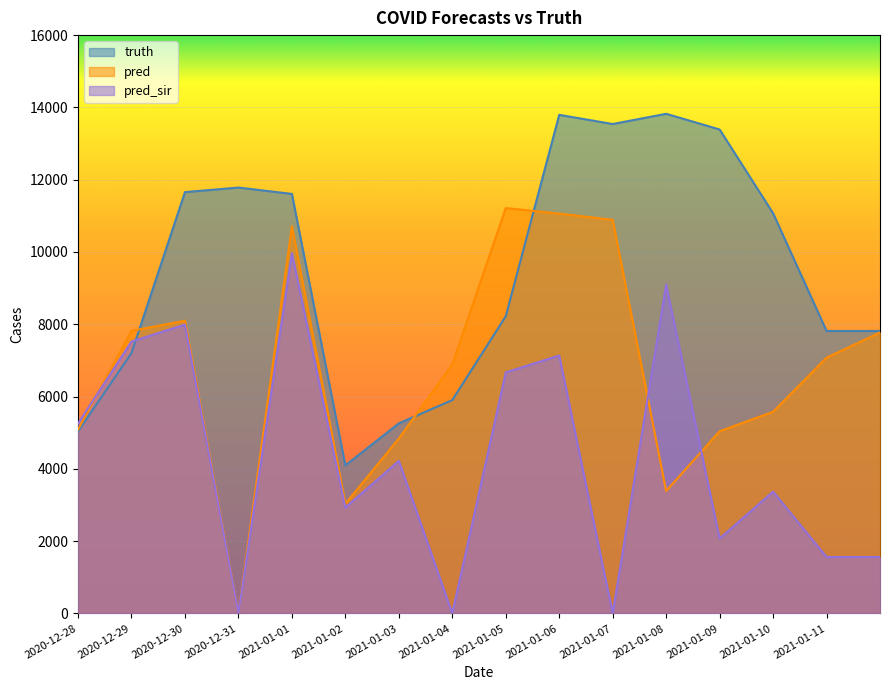

True or false: pred has more than 0 interior local peaks.

True